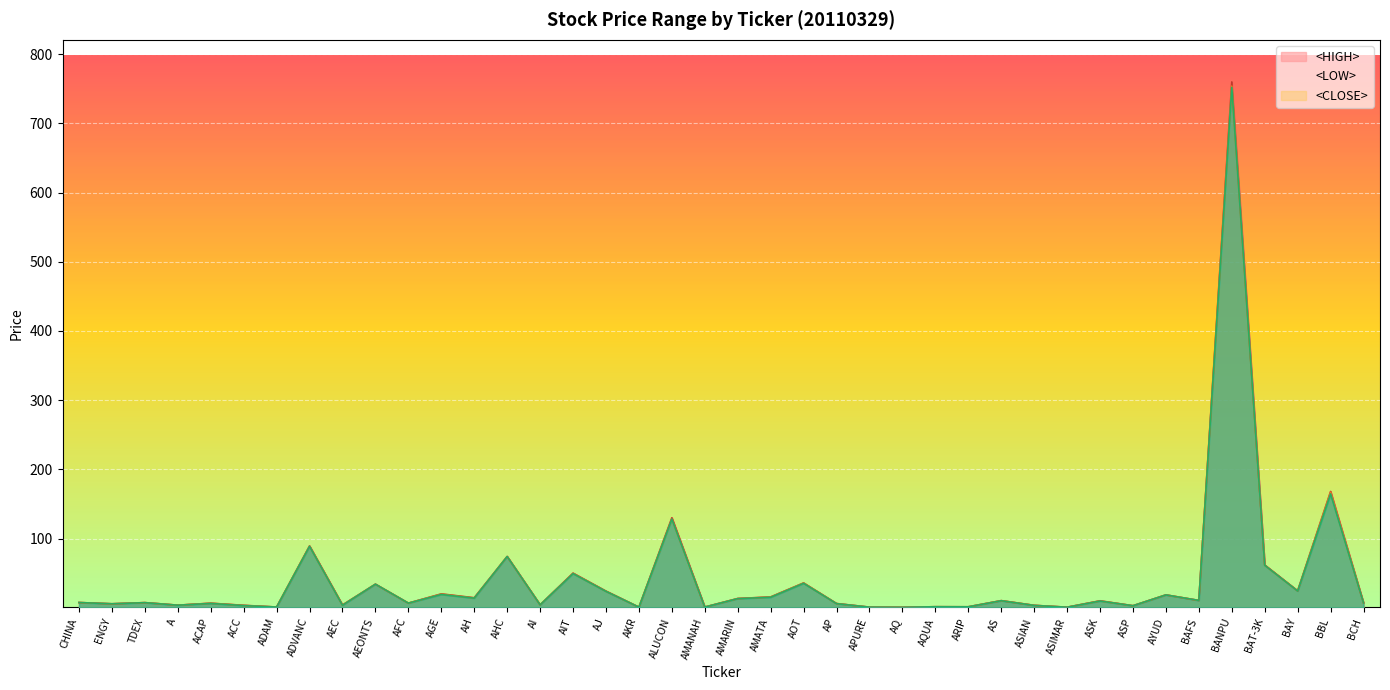

At which category is the sum across all series the highest?

BANPU